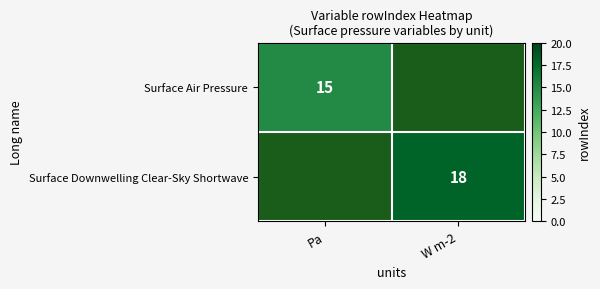

The Surface Air Pressure series shows 10 at Pa. True or false?

False